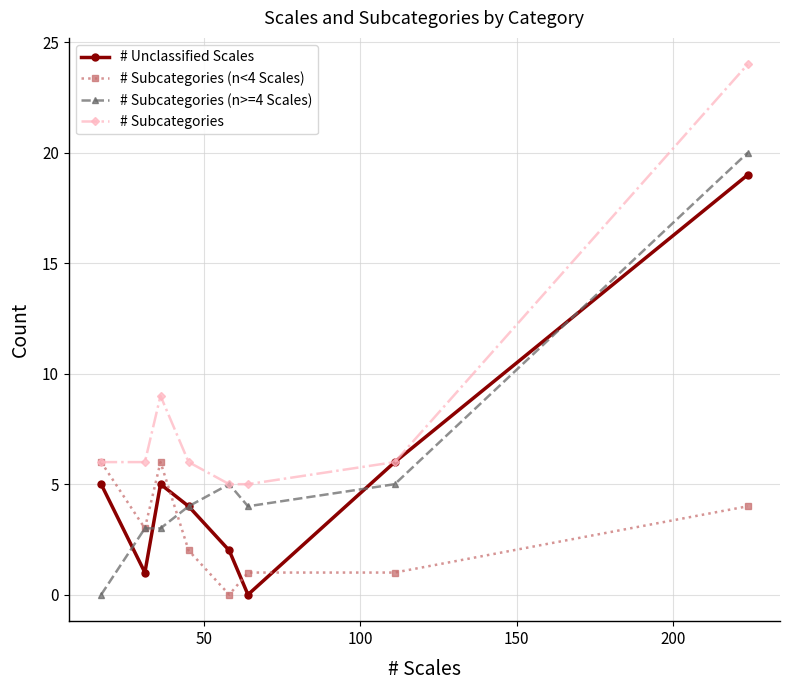

What is the value of the # Unclassified Scales point at the 8th from the left?

19